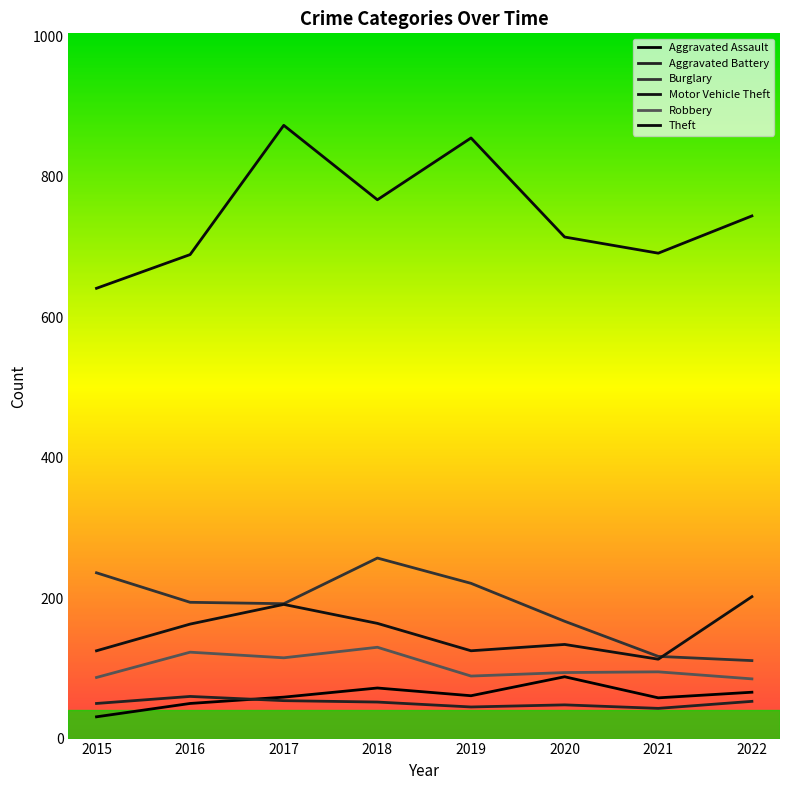

What is the value of the Aggravated Assault point at the 6th from the left?

88